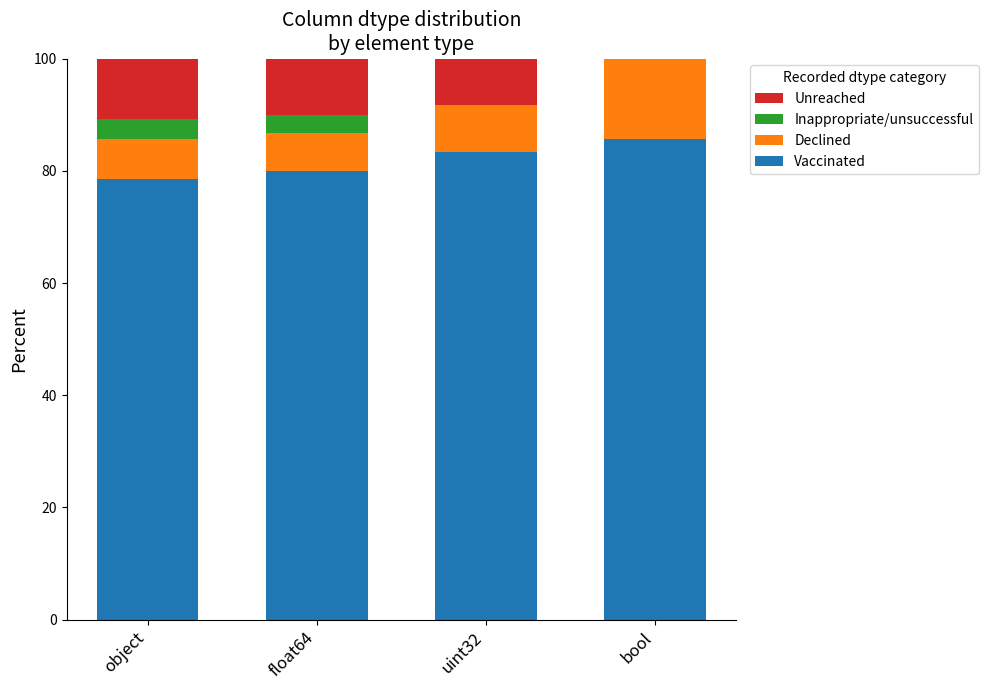

What is the total value across all series at bool?

100.0